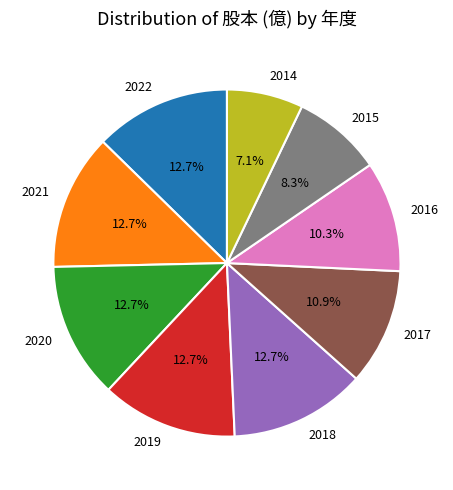

Which slice is the smallest?

2014